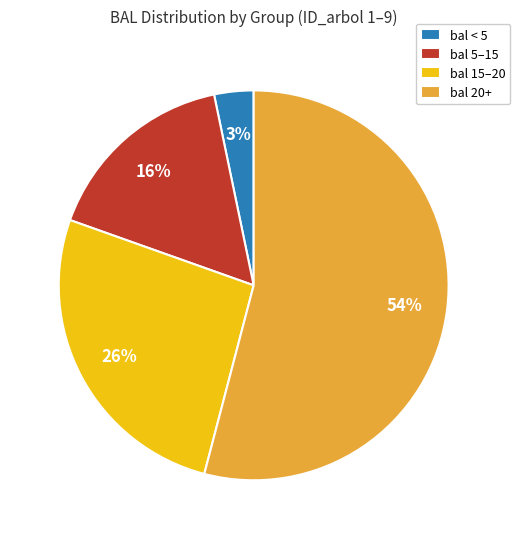

To the nearest percent, what percentage of the pie is bal 15–20?

26%